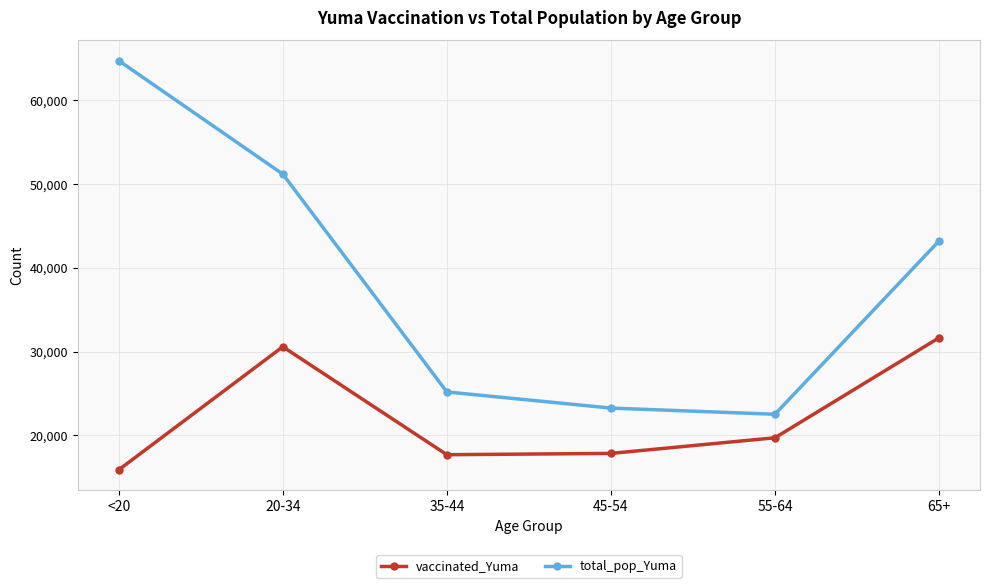

At <20, list the series in order from largest to smallest.

total_pop_Yuma, vaccinated_Yuma